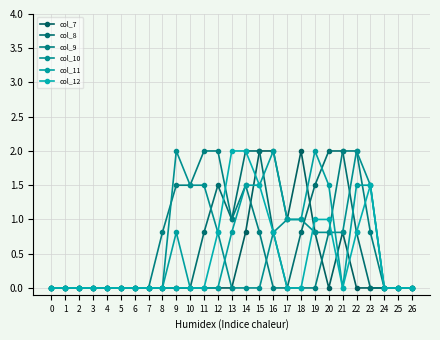

What is the difference between the maximum and minimum values in the col_10 series?

2.0